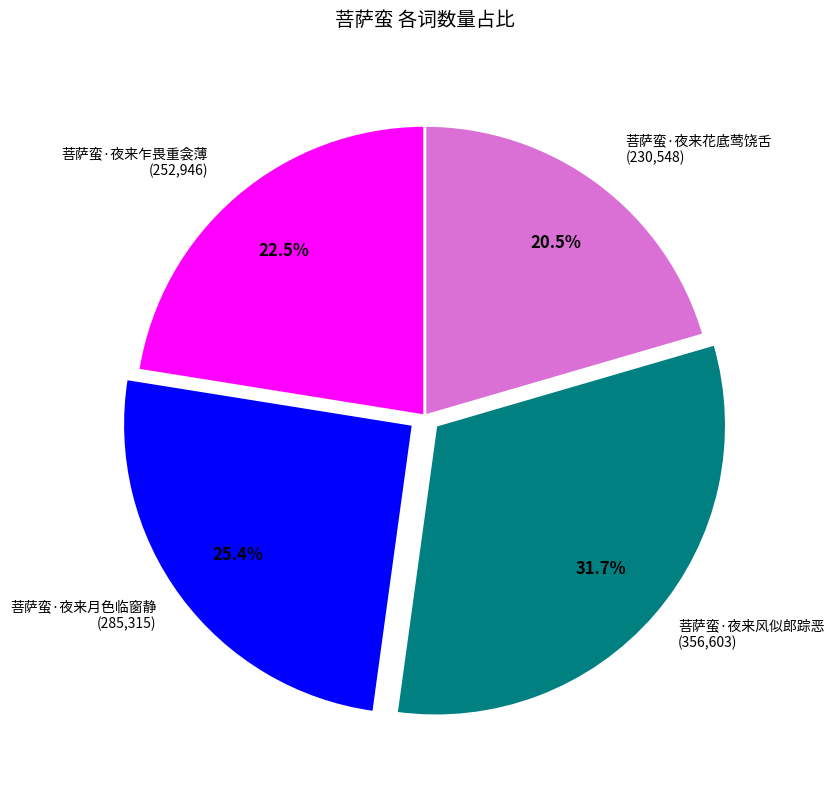

Count the number of slices in the pie.

4